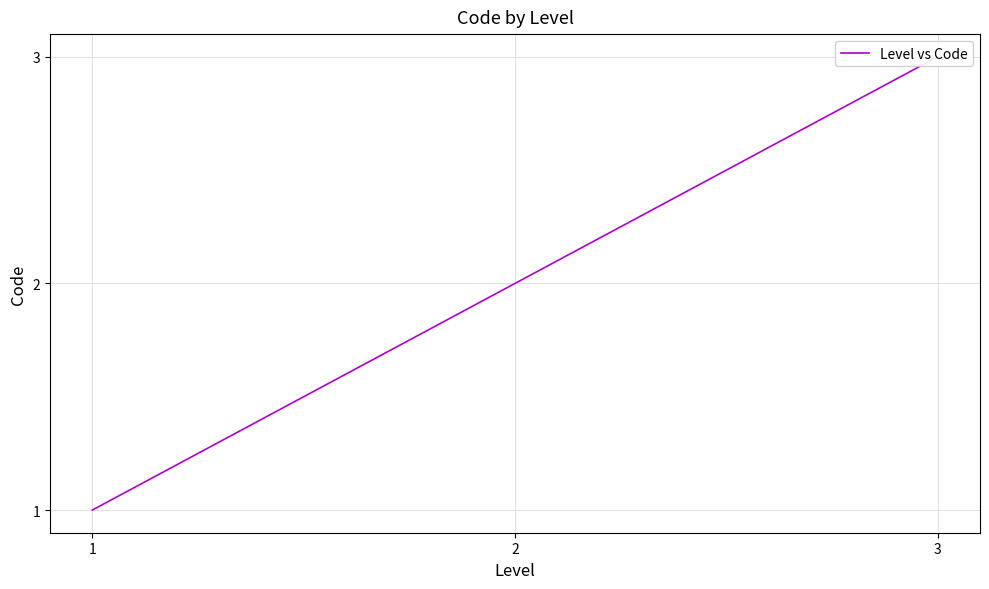

Rank the categories by value from highest to lowest.

3, 2, 1